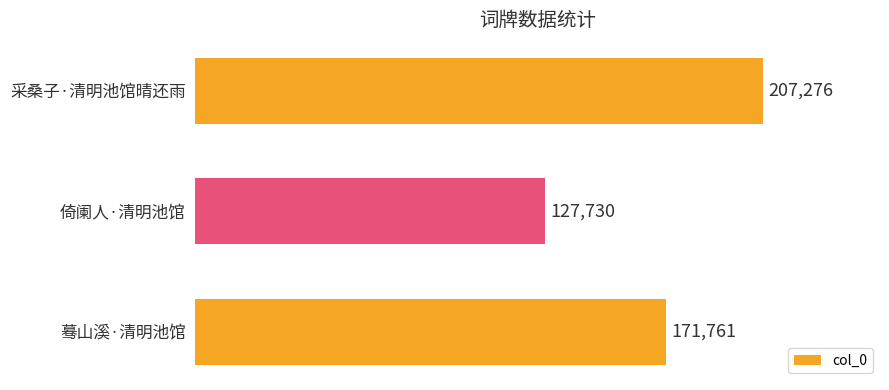

What is the ratio of the value at 倚阑人·清明池馆 to the value at 采桑子·清明池馆晴还雨?

0.6